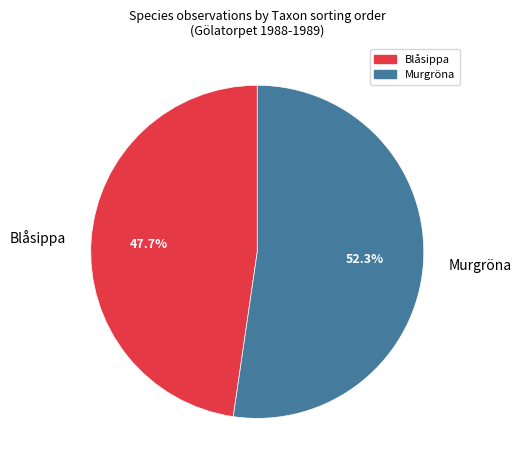

What is the ratio of the value at Murgröna to the value at Blåsippa?

1.1